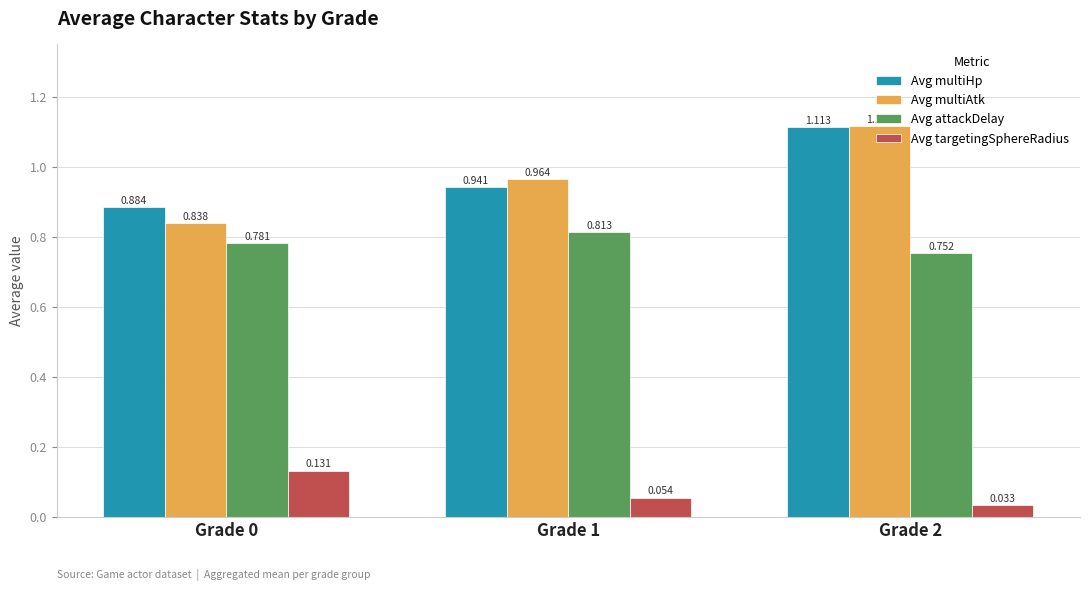

Is the value of Avg attackDelay at Grade 0 greater than the value of Avg multiHp at Grade 0?

No